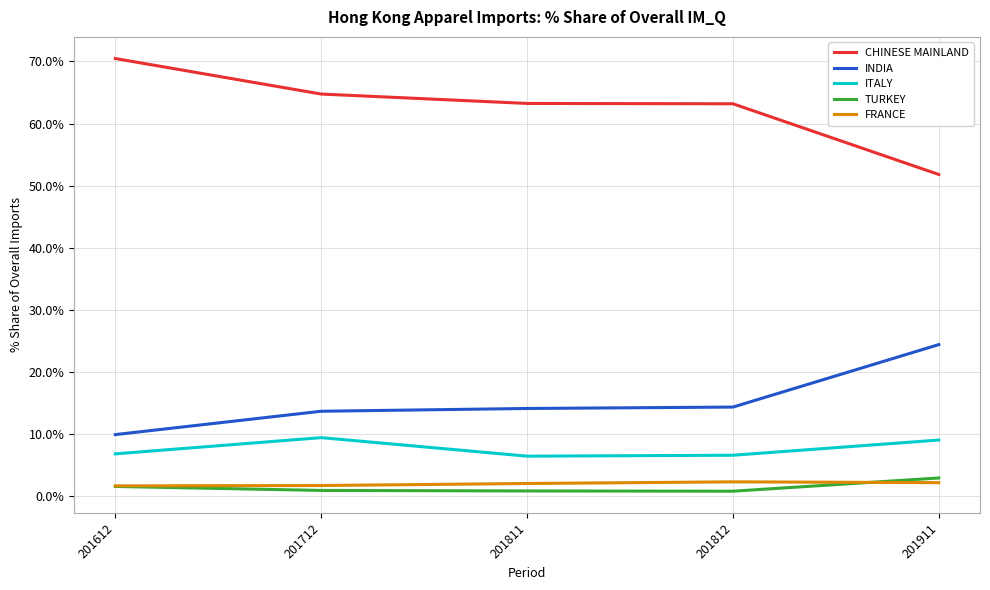

What is the greatest value displayed?

70.5